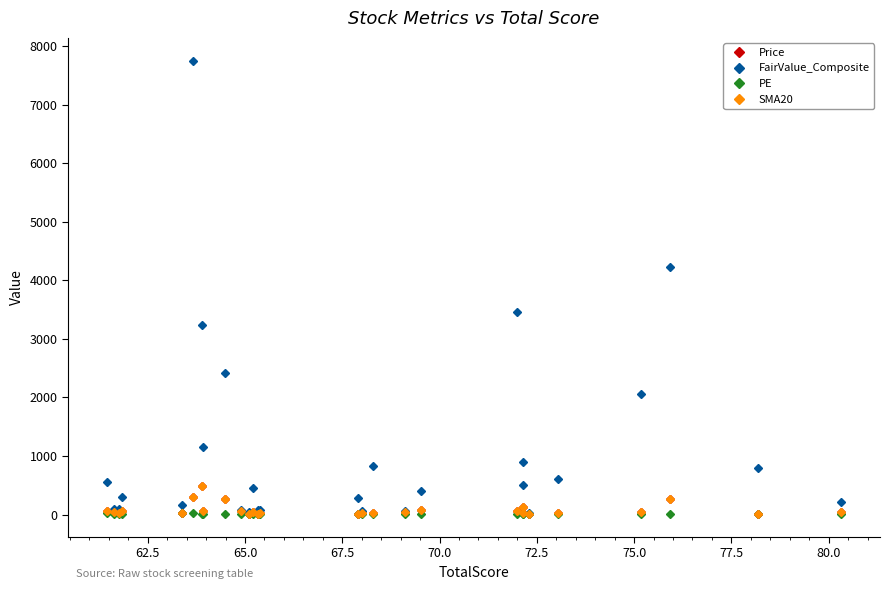

Does the chart display data point markers on the line(s)?

No